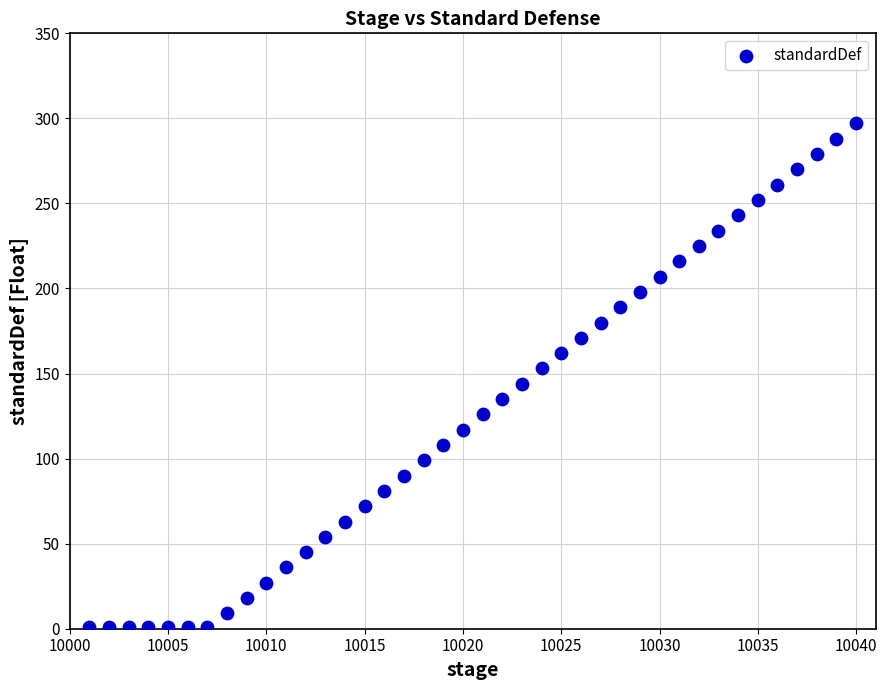

What is the range of Y values (max minus min)?

296